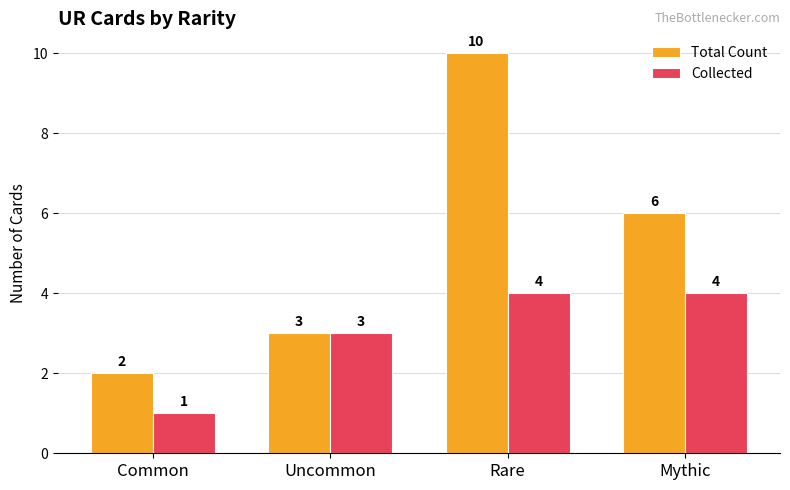

List the series in order of their peak value, highest first.

Total Count, Collected